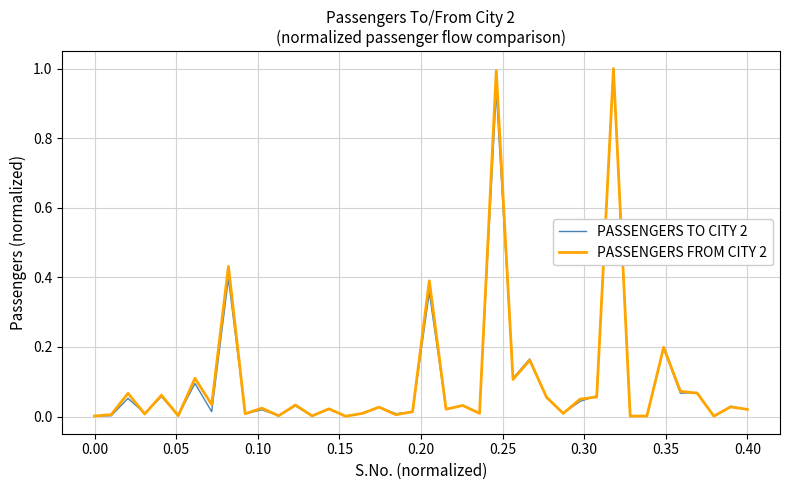

Does the chart display data point markers on the line(s)?

No